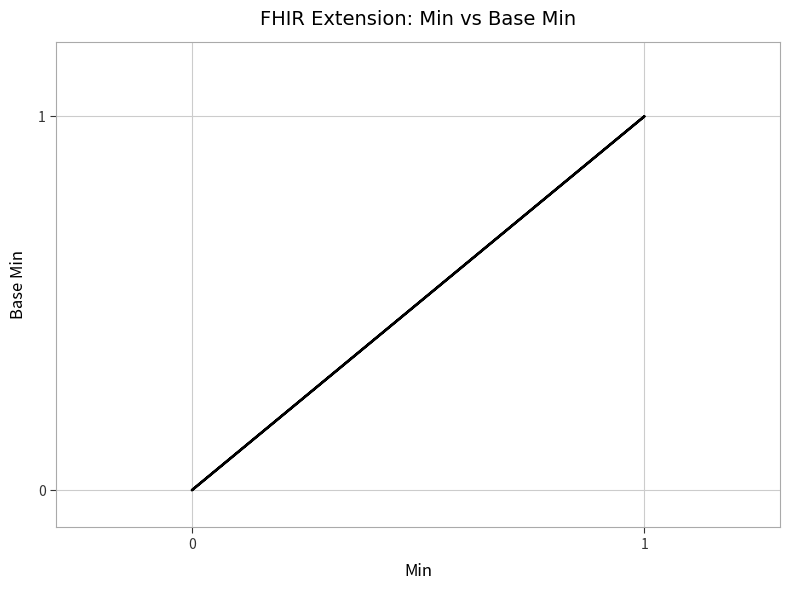

Does the chart have visible grid lines?

Yes